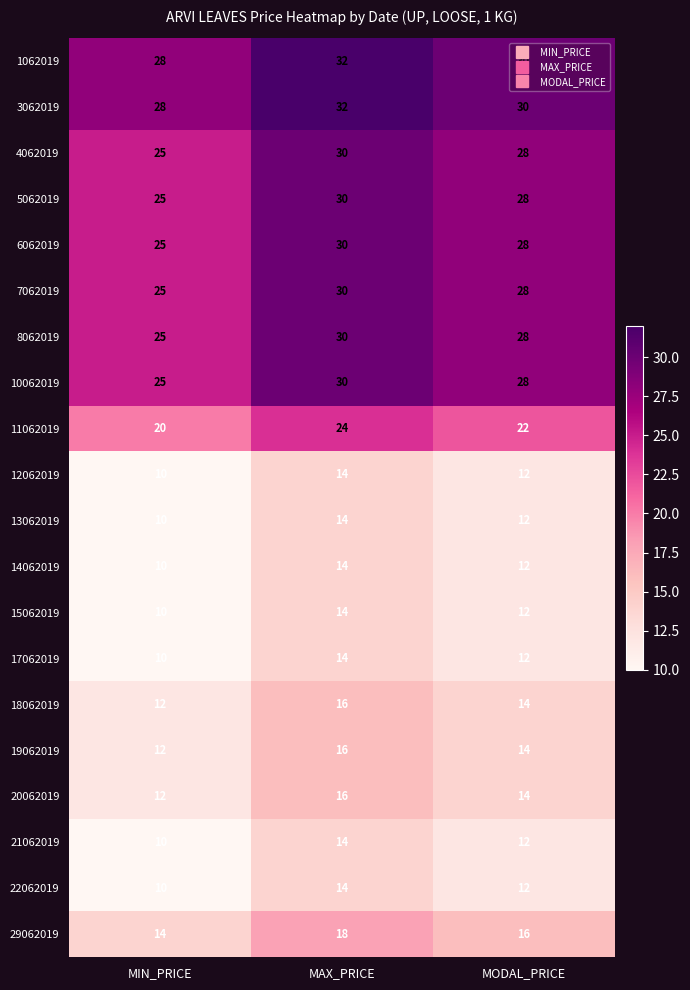

True or false: 5062019 has a value of 9 at MAX_PRICE.

False